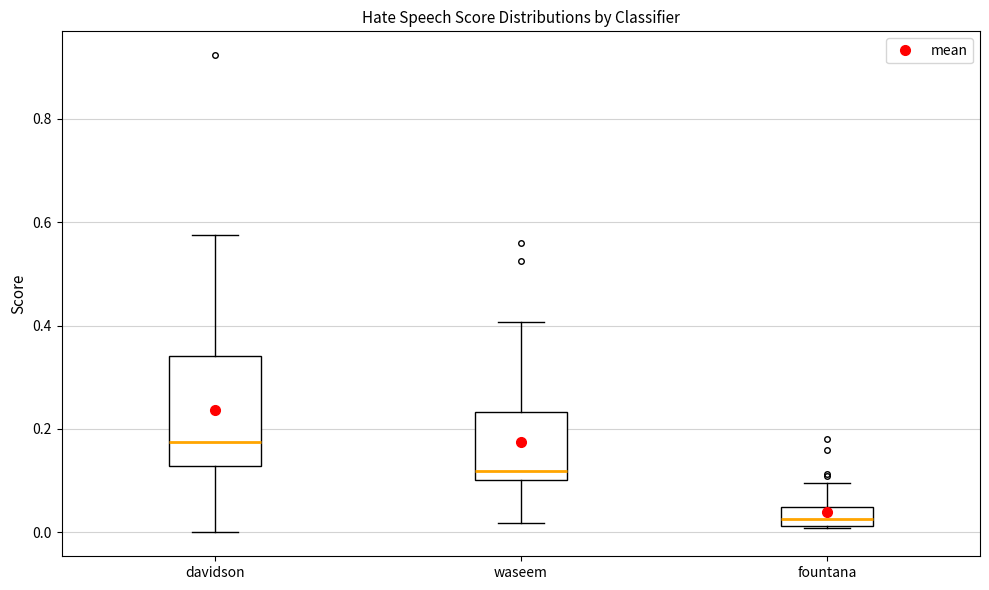

Reading left to right, transcribe this box plot: for each box, give where its median line is, the range the box spans, and where its two whiskers end, as read against the y-axis. The values are not printed on the chart, so give them approximately, as read against the axis.

davidson: median 0.18, box 0.12 to 0.34, whiskers 0.00 to 0.58
waseem: median 0.12, box 0.10 to 0.24, whiskers 0.02 to 0.40
fountana: median 0.02 (inside the box), box 0.02 to 0.04, whiskers 0.00 to 0.10